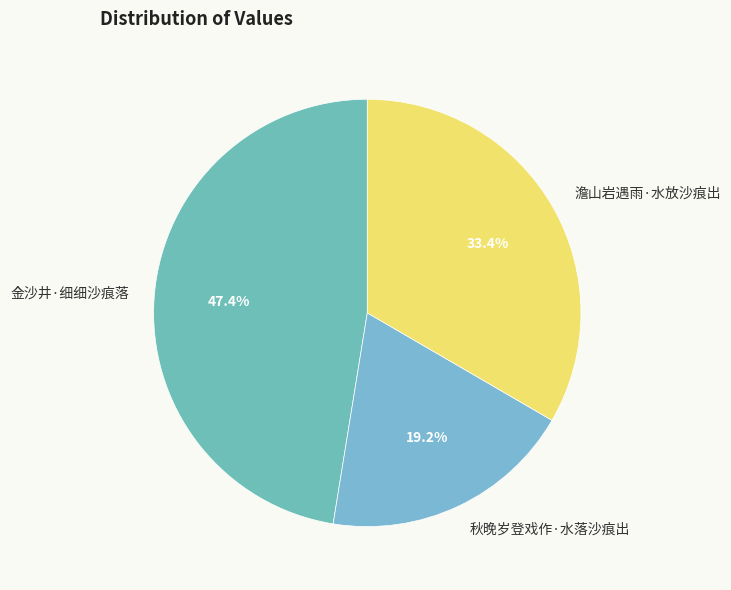

What is the smallest slice in the pie chart?

秋晚岁登戏作·水落沙痕出